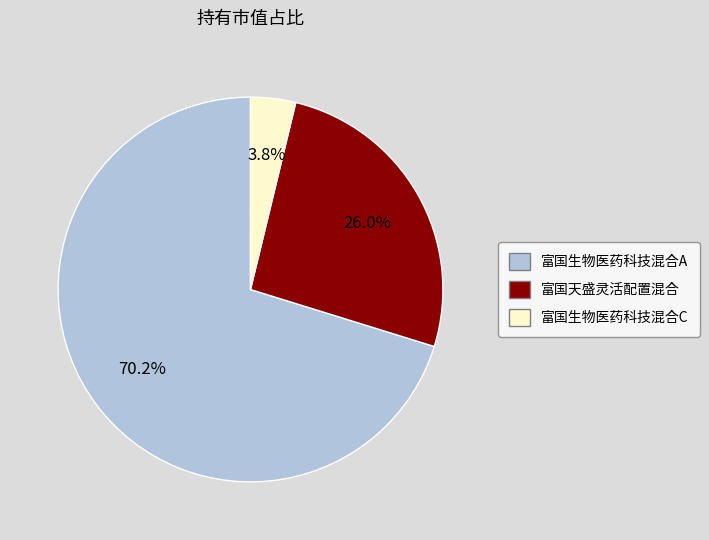

To the nearest percent, what is the combined percentage of 富国天盛灵活配置混合 and 富国生物医药科技混合A?

96%